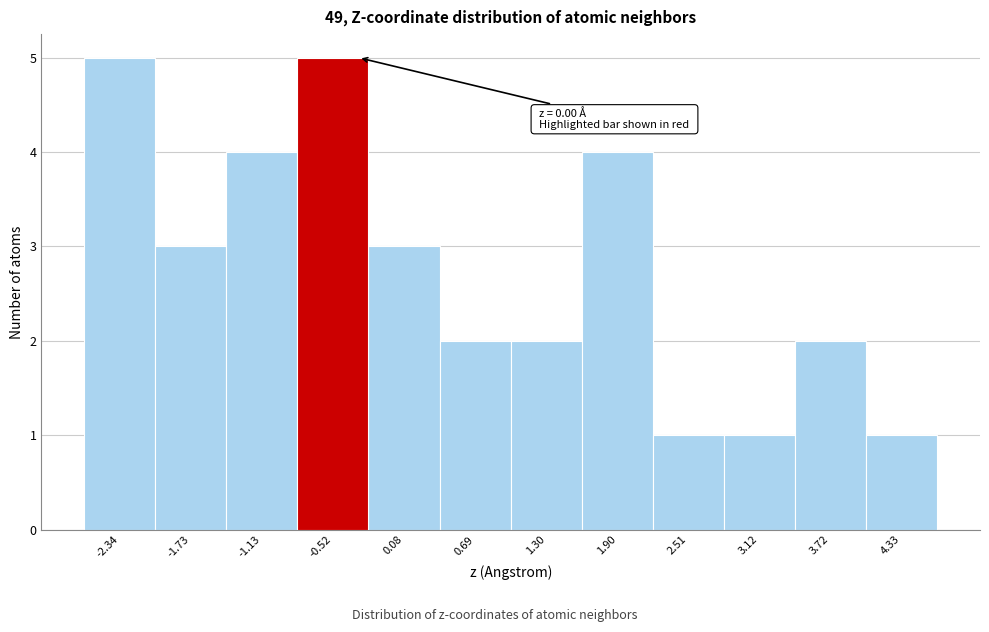

Reading left to right, list all the values displayed in this chart.

-2.34=5	-1.73=3	-1.13=4	-0.52=5	0.08=3	0.69=2	1.30=2	1.90=4	2.51=1	3.12=1	3.72=2	4.33=1